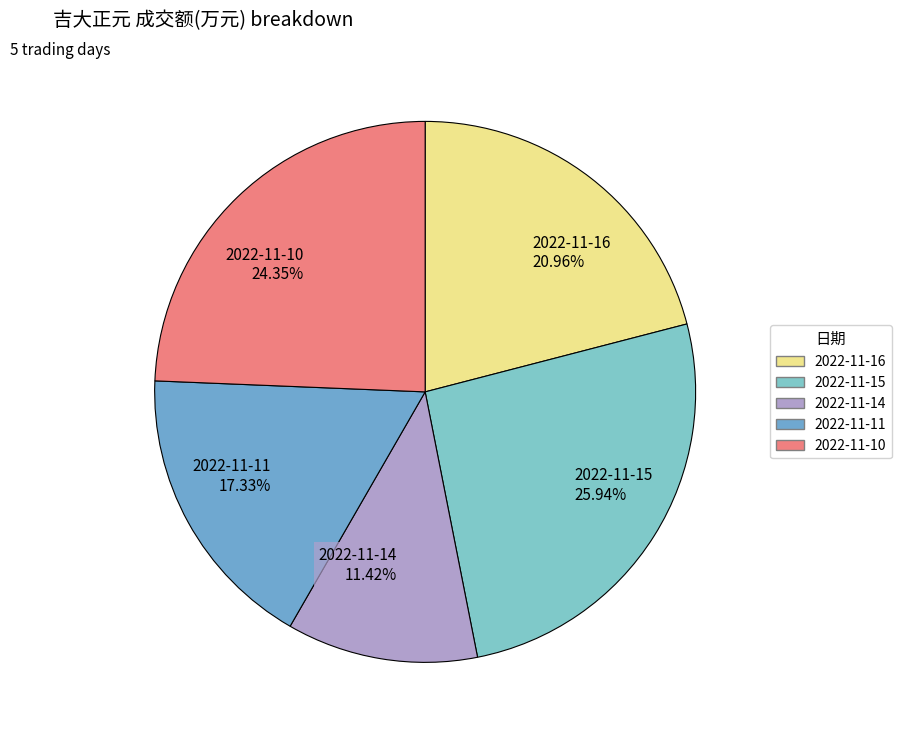

Is 2022-11-14 the majority of the pie?

No